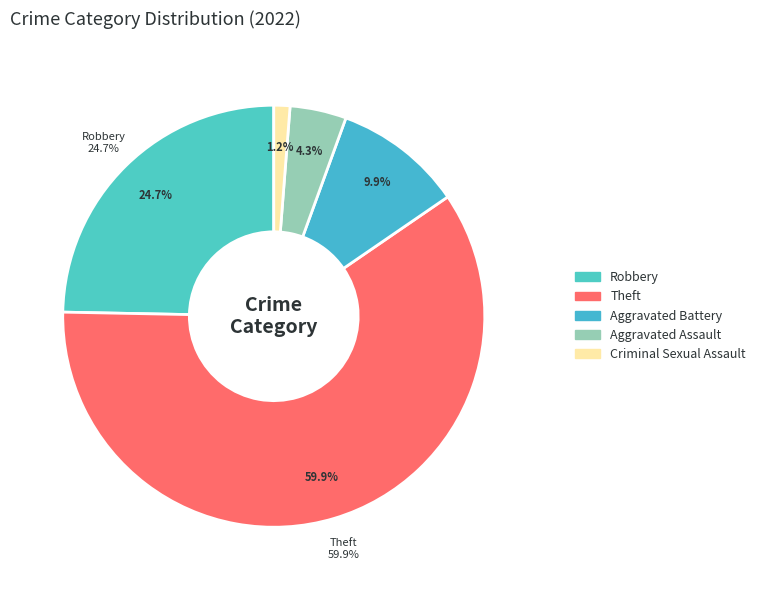

The Criminal Sexual Assault slice represents 9% of the pie. True or false?

False